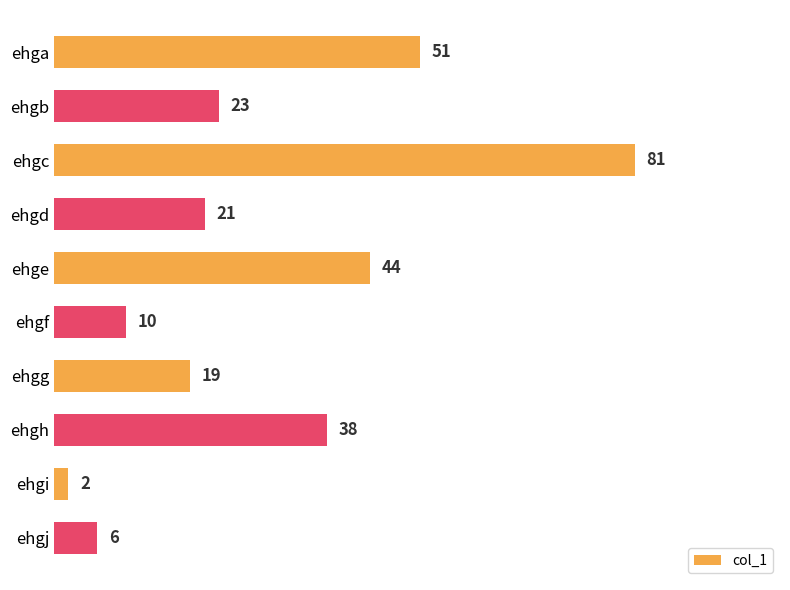

What is the difference between the second highest and second lowest values?

45